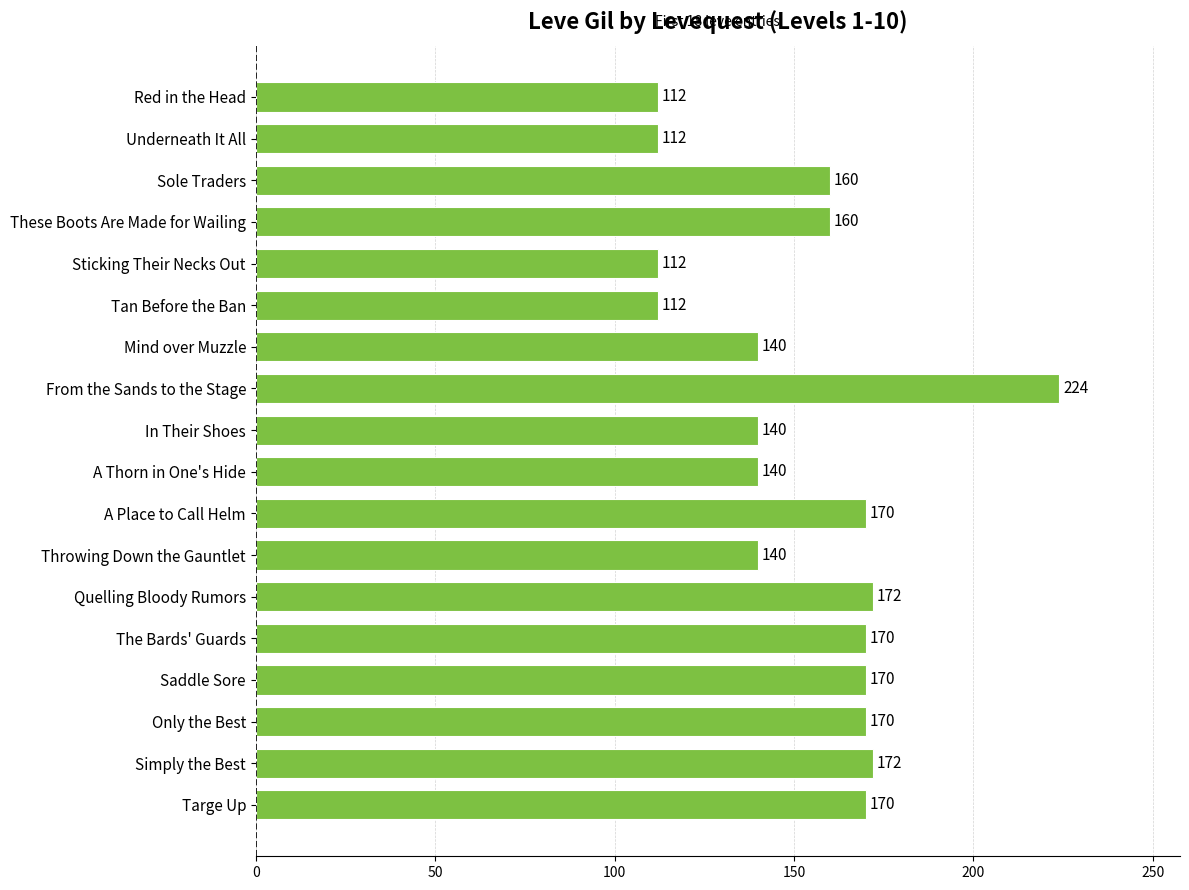

What is the smallest value displayed?

112